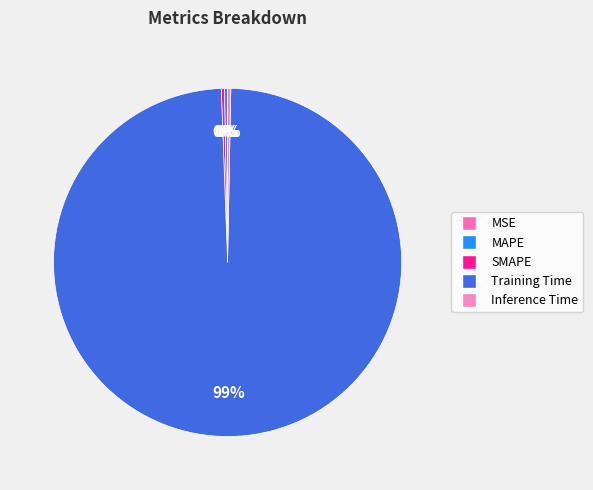

Between MSE and MAPE, which is larger?

MAPE